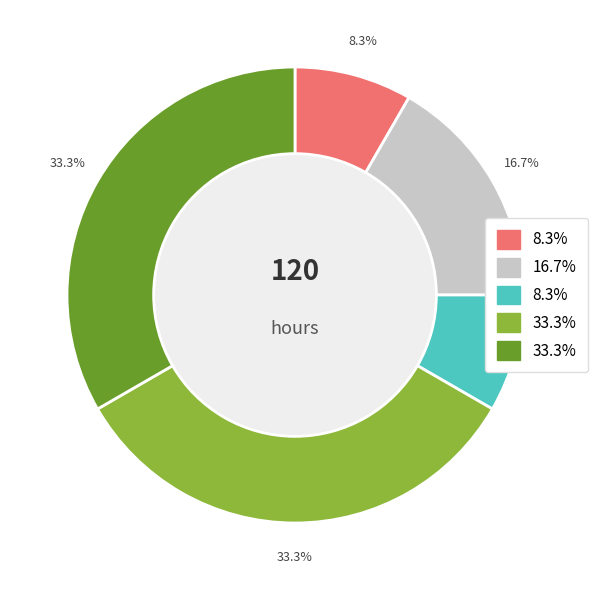

Is there any slice that represents more than half of the pie?

No